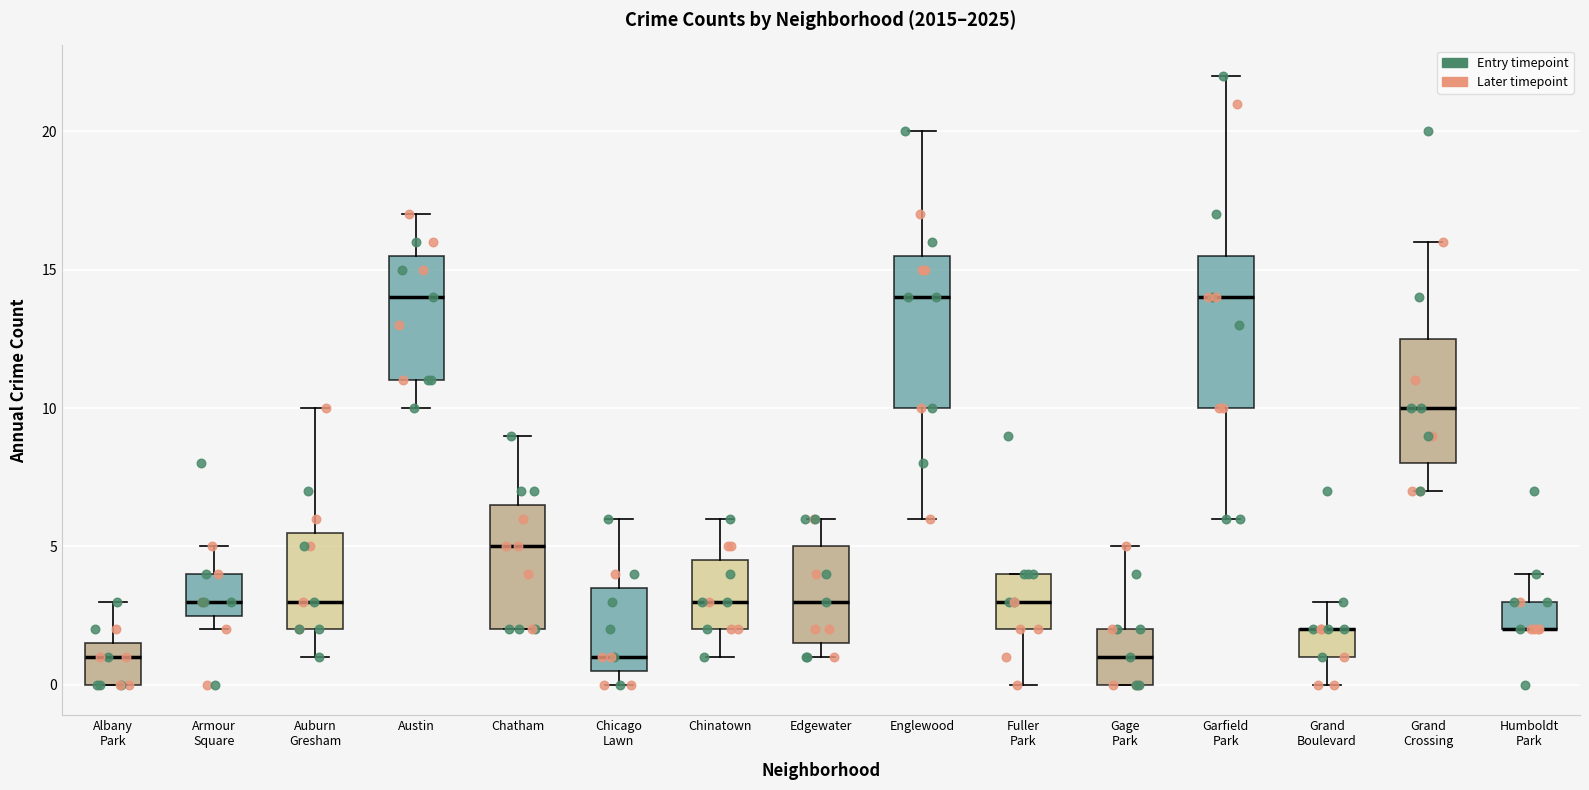

Reading left to right, read every box against the y-axis: the position of its median line, the range the box covers, and the ends of its whiskers. The values are not printed on the chart, so give them approximately, as read against the axis.

Albany Park: median 1.0, box 0.0 to 1.5, whiskers 0.0 to 3.0
Armour Square: median 3.0, box 2.5 to 4.0, whiskers 2.0 to 5.0
Auburn Gresham: median 3.0, box 2.0 to 5.5, whiskers 1.0 to 10.0
Austin: median 14.0, box 11.0 to 15.5, whiskers 10.0 to 17.0
Chatham: median 5.0, box 2.0 to 6.5, whiskers 2.0 to 9.0
Chicago Lawn: median 1.0, box 0.5 to 3.5, whiskers 0.0 to 6.0
Chinatown: median 3.0, box 2.0 to 4.5, whiskers 1.0 to 6.0
Edgewater: median 3.0, box 1.5 to 5.0, whiskers 1.0 to 6.0
Englewood: median 14.0, box 10.0 to 15.5, whiskers 6.0 to 20.0
Fuller Park: median 3.0, box 2.0 to 4.0, whiskers 0.0 to 4.0
Gage Park: median 1.0, box 0.0 to 2.0, whiskers 0.0 to 5.0
Garfield Park: median 14.0, box 10.0 to 15.5, whiskers 6.0 to 22.0
Grand Boulevard: median 2.0 (drawn on the box's upper edge), box 1.0 to 2.0, whiskers 0.0 to 3.0
Grand Crossing: median 10.0, box 8.0 to 12.5, whiskers 7.0 to 16.0
Humboldt Park: median 2.0 (drawn on the box's lower edge), box 2.0 to 3.0, whiskers 2.0 to 4.0